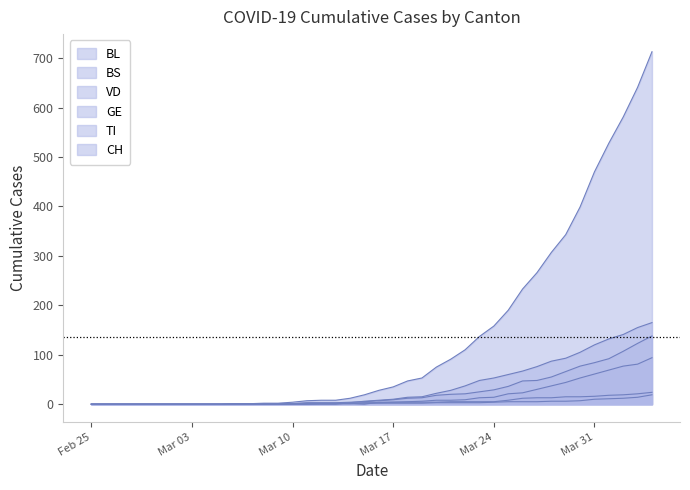

What is the average value of the GE series?

17